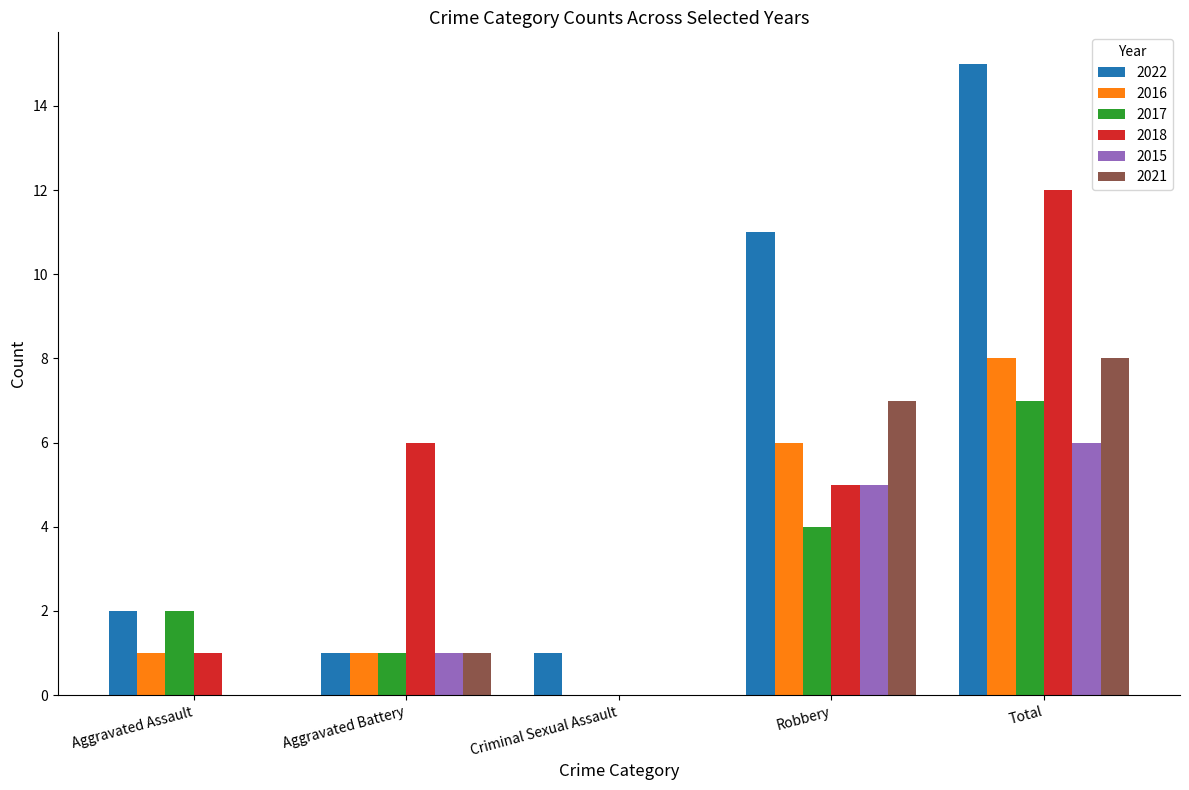

Count the number of categories in the chart.

5